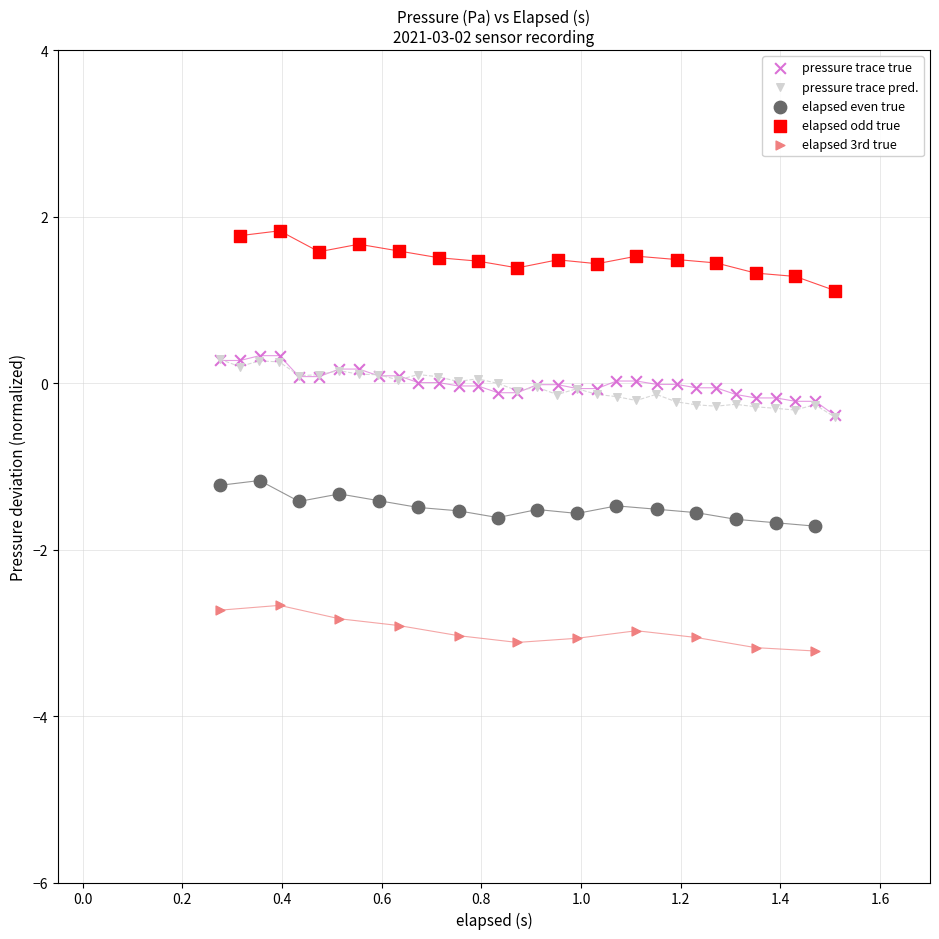

Which series contains the lowest Y value?

elapsed 3rd true